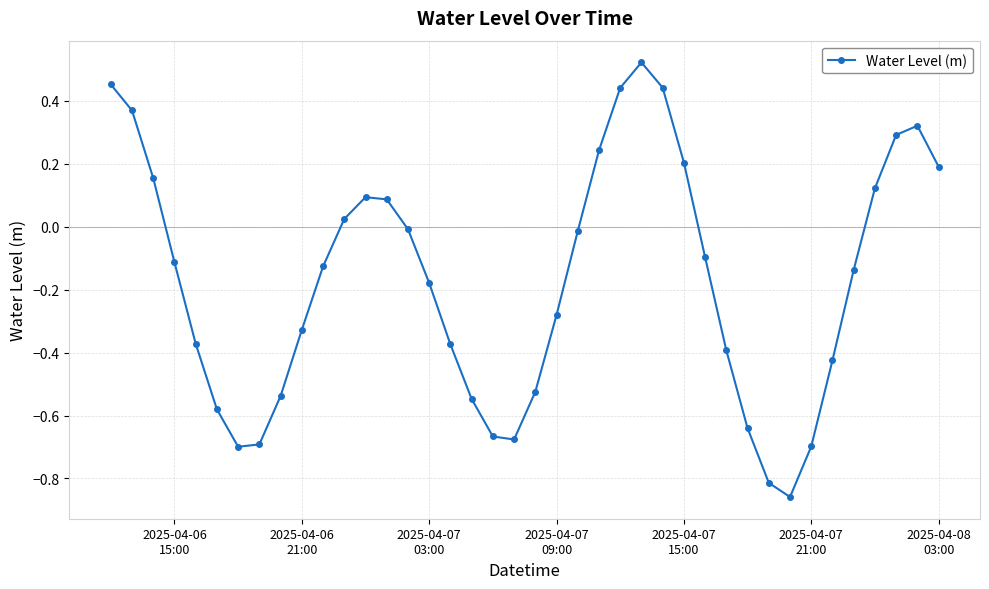

What is the difference between the maximum and minimum values?

1.4